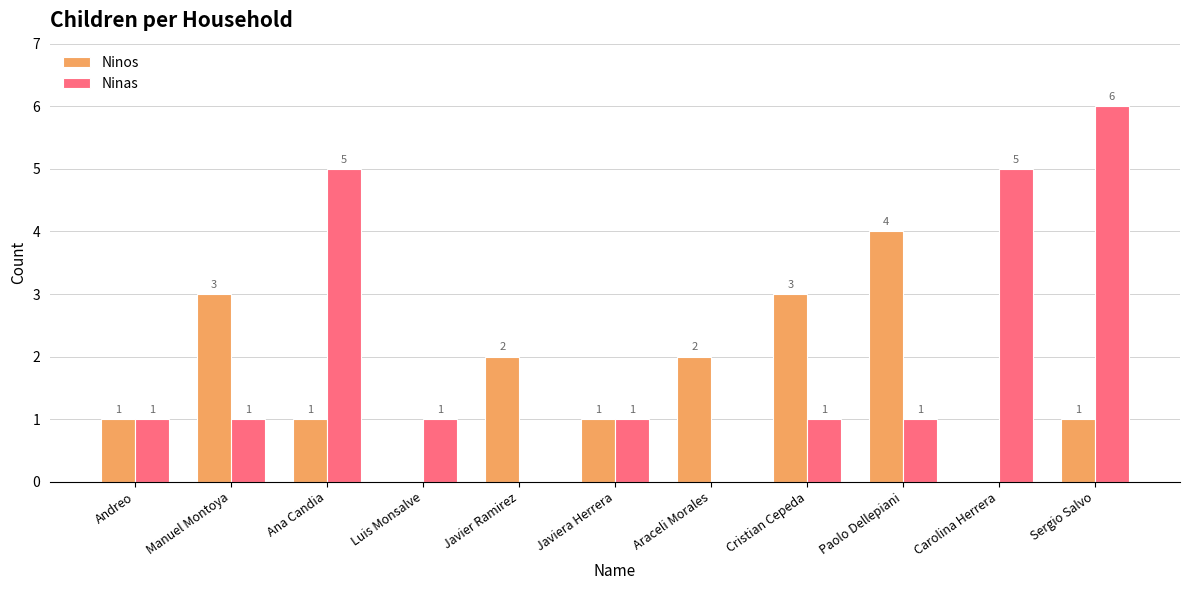

How many Ninos values are between 1 and 3?

8